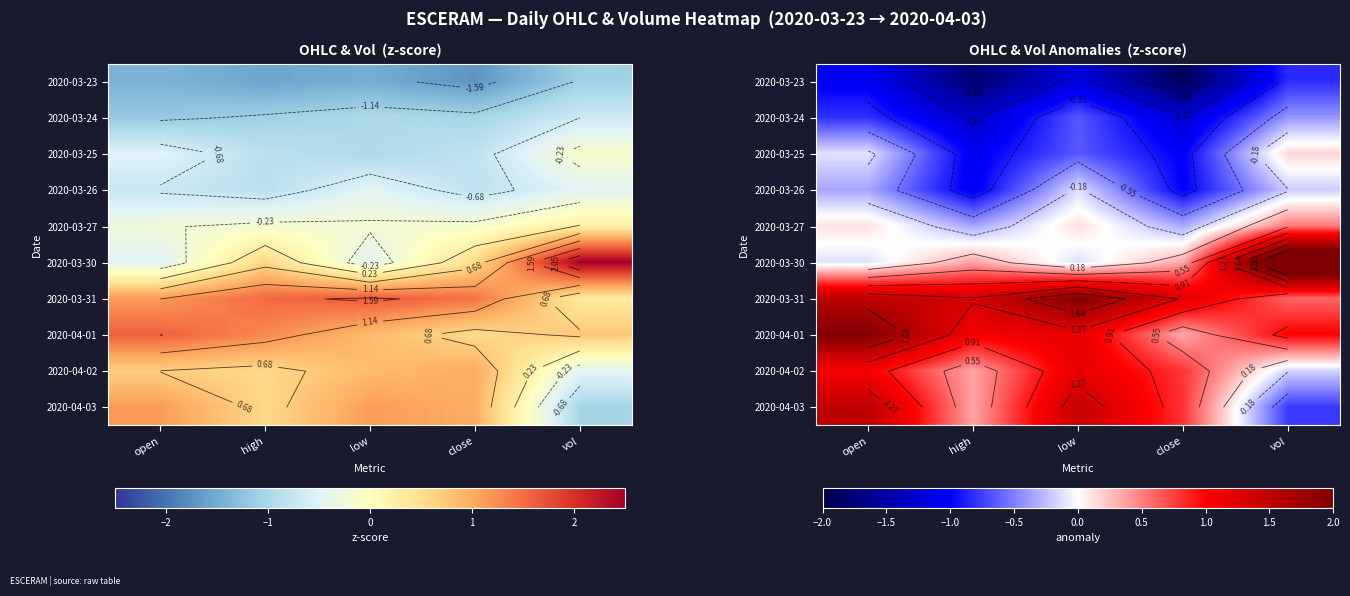

Is it true that 2020-03-24 equals -0.6 at high?

False